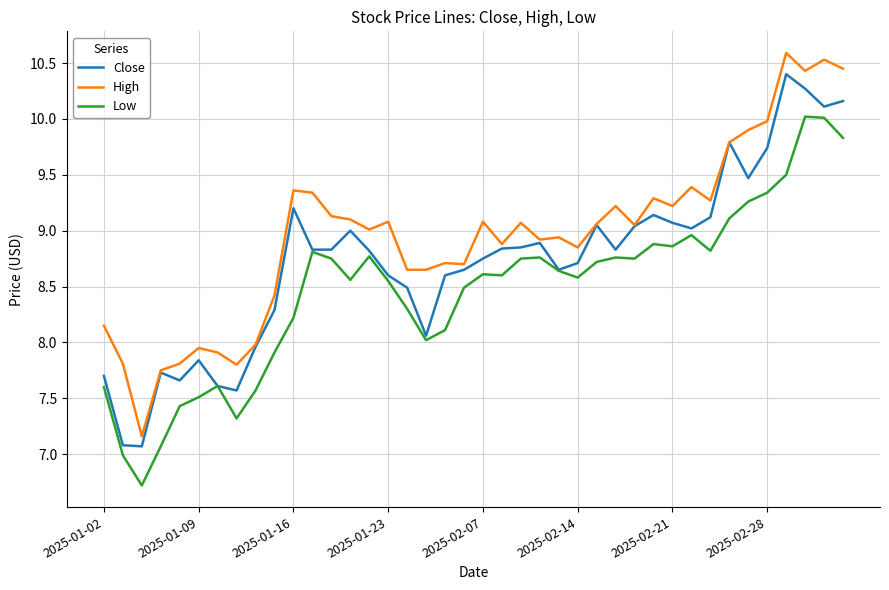

True or false: Low and High intersect in this chart.

False